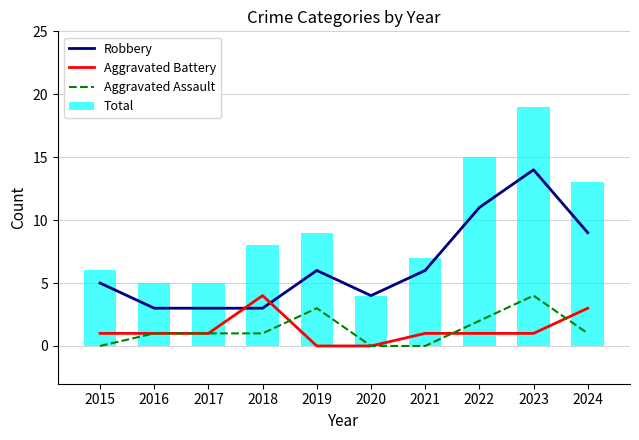

Which series has the largest total across all categories?

Total